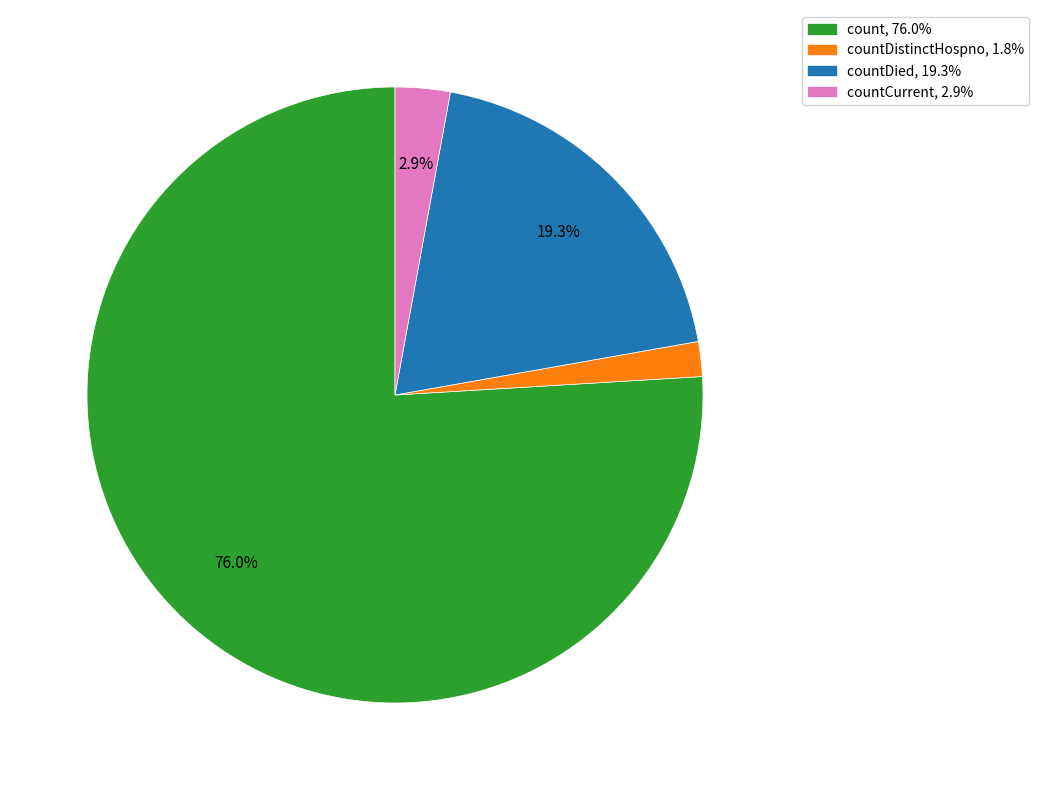

To the nearest percent, what is the difference between the largest and smallest slice percentages?

74%